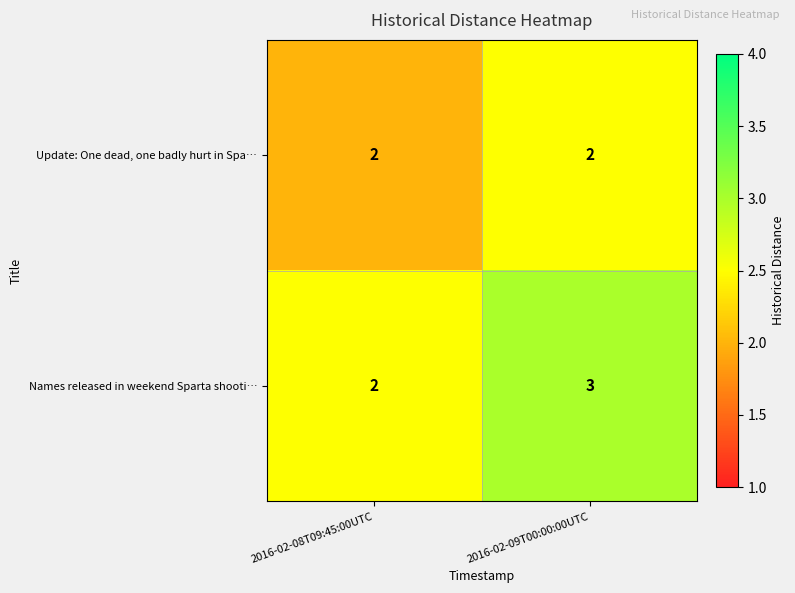

What value does the Names released in weekend Sparta shooti… series have at 2016-02-09T00:00:00UTC?

3